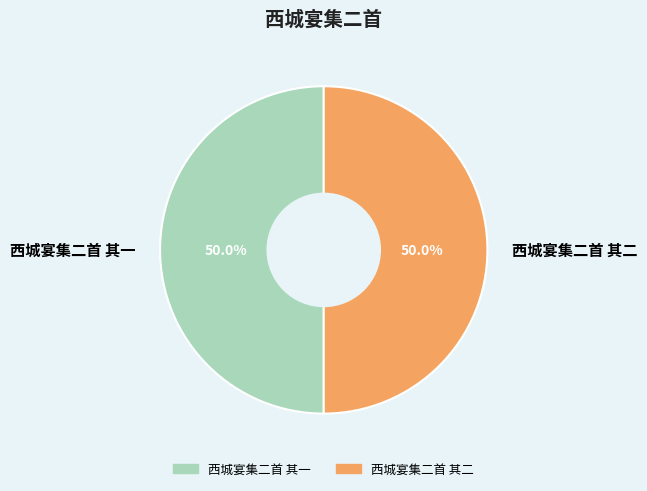

True or false: 西城宴集二首 其一 accounts for 40% of the total.

False